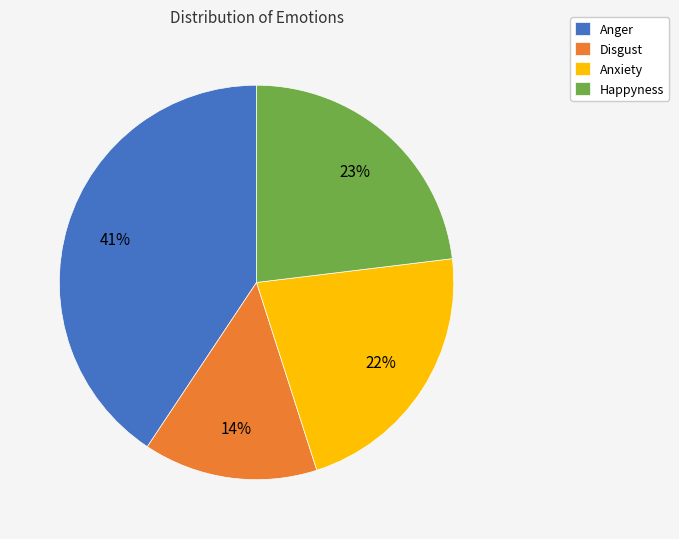

Is there a majority slice in this chart?

No